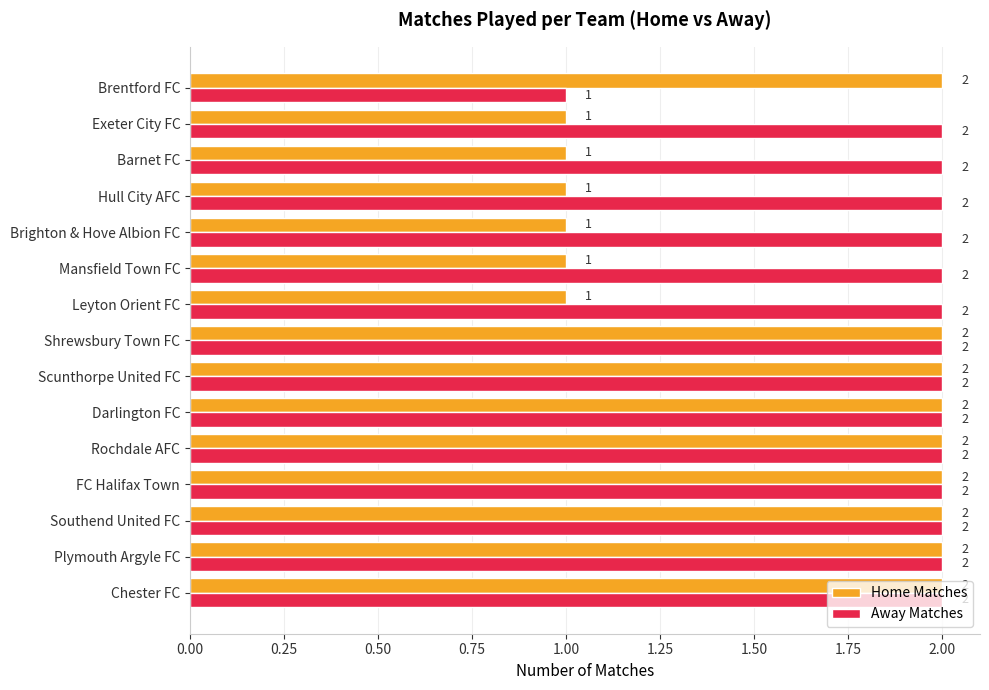

Between Shrewsbury Town FC and Carlisle United FC, which series saw the biggest shift?

Away Matches